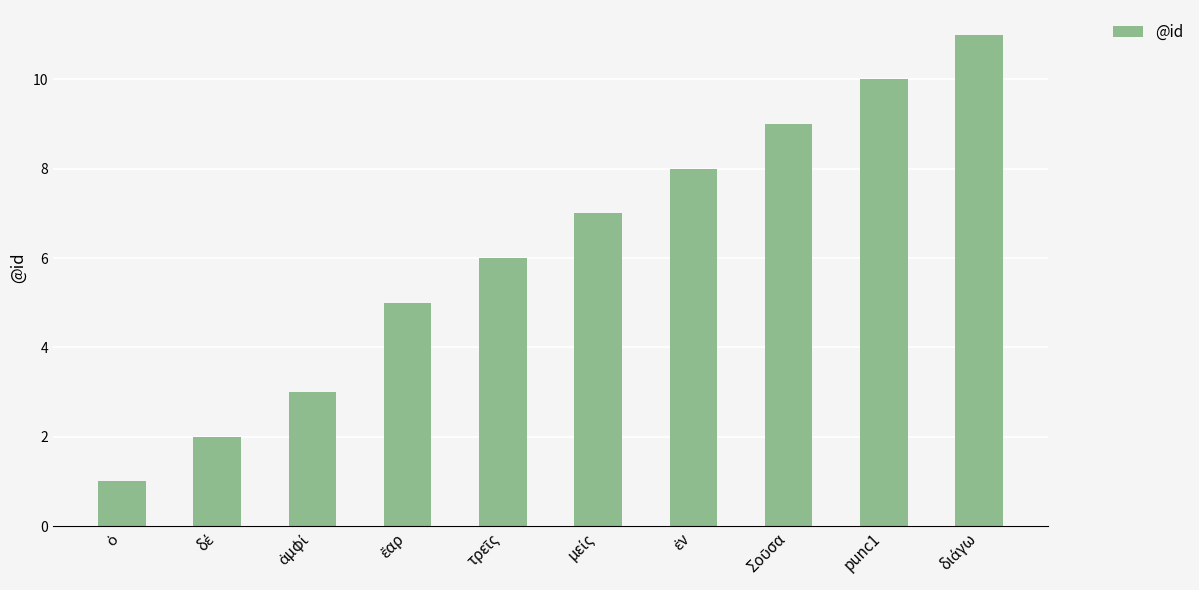

How many bars are there in total?

10